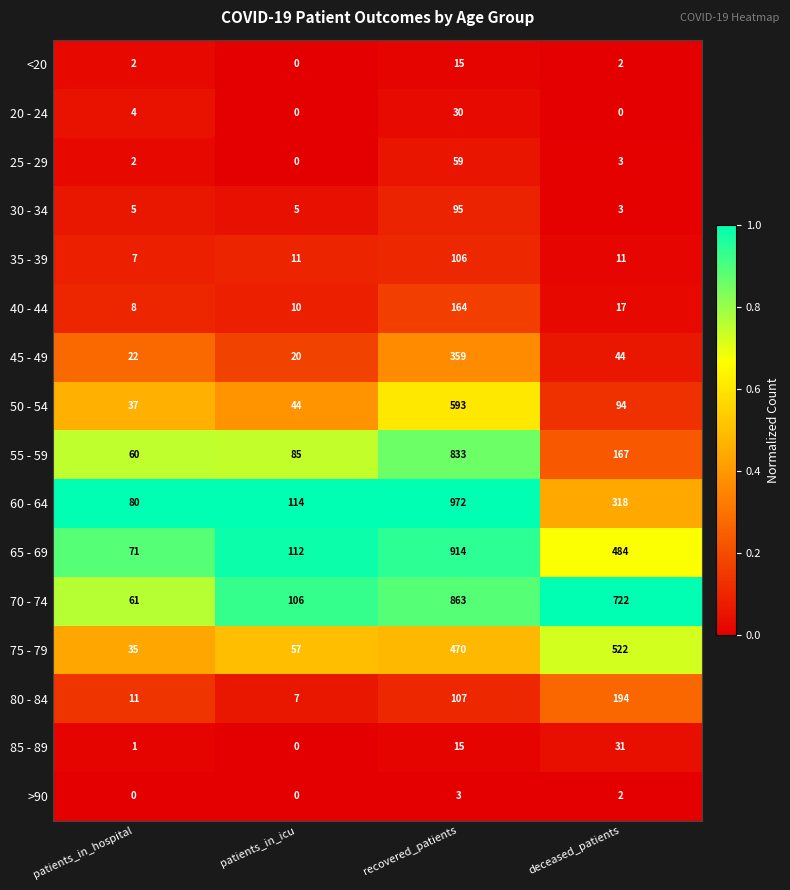

Is the value of 60 - 64 at patients_in_icu greater than the value of 70 - 74 at recovered_patients?

No